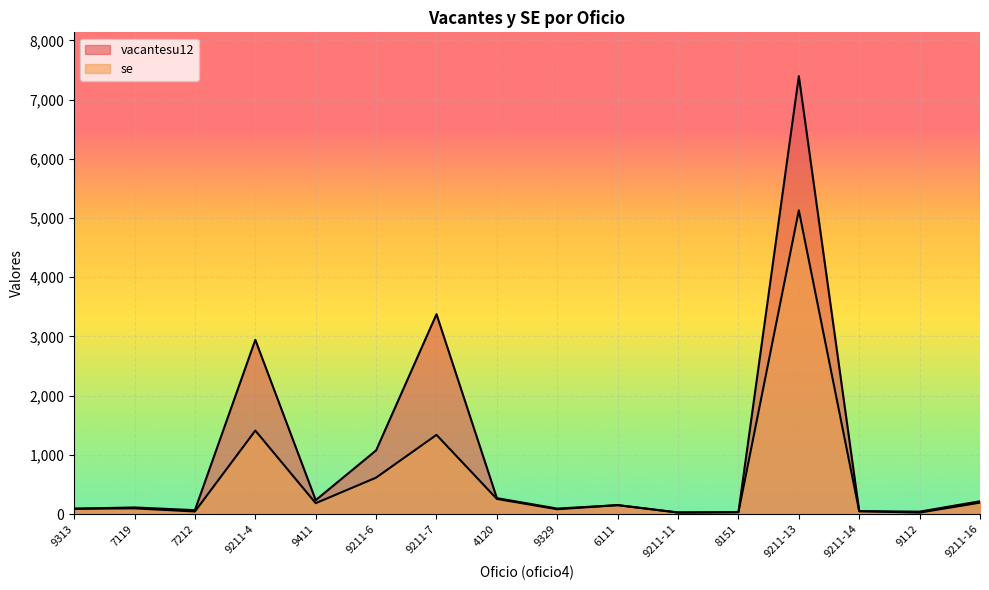

Is it true that se equals 151.2 at 6111?

True